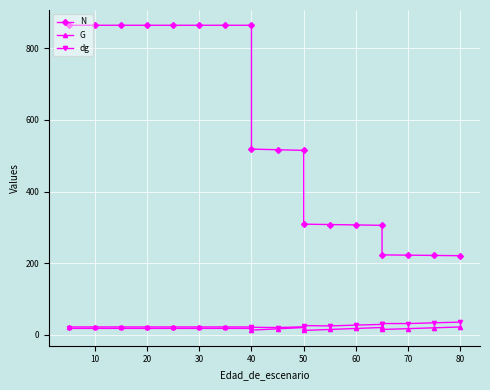

At how many categories does at least one series exceed 66?

19